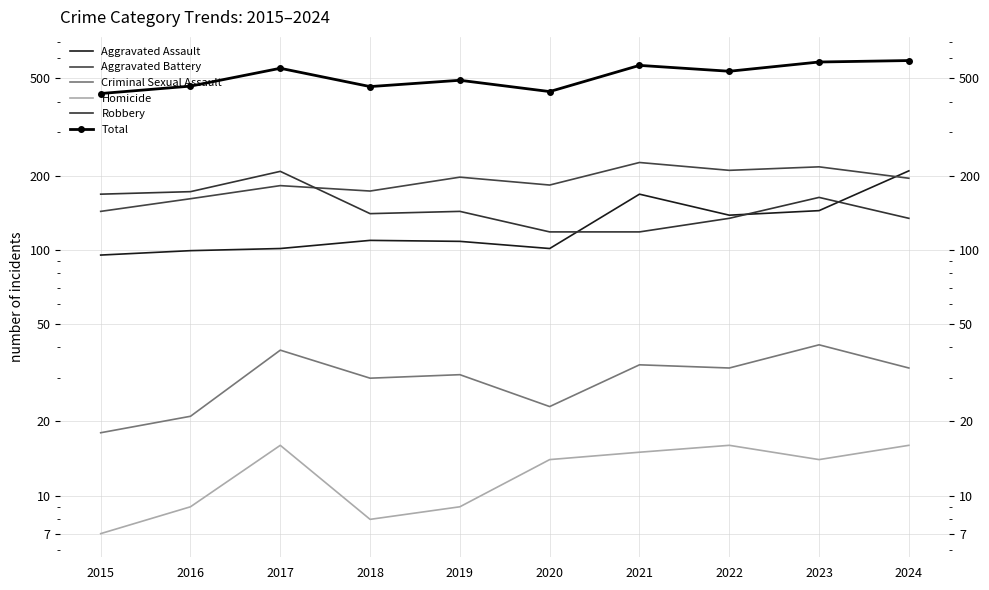

Reading left to right, extract all data points from this chart.

Aggravated Assault: 95	99	101	109	108	101	168	138	144	209
Aggravated Battery: 143	161	182	173	197	183	226	210	217	195
Criminal Sexual Assault: 18	21	39	30	31	23	34	33	41	33
Homicide: 7	9	16	8	9	14	15	16	14	16
Robbery: 168	172	208	140	143	118	118	134	163	134
Total: 431	462	546	460	488	439	561	531	579	587